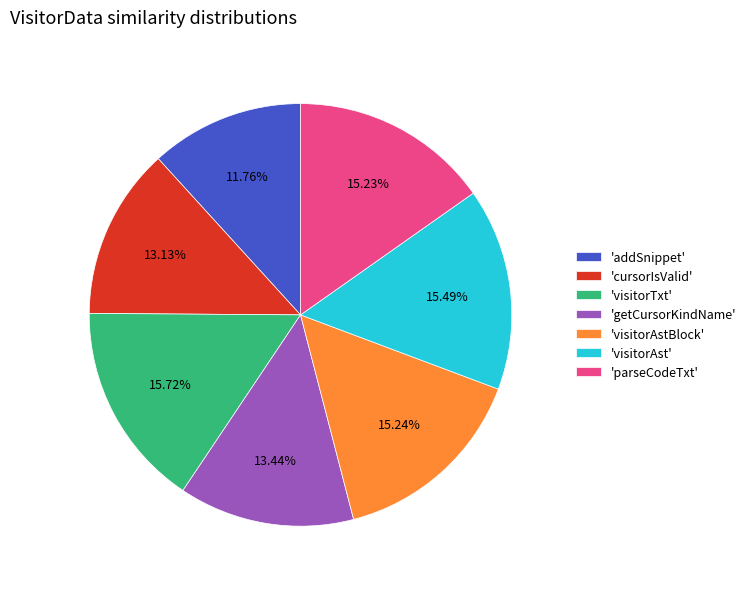

To the nearest percent, what is the average slice percentage?

14%